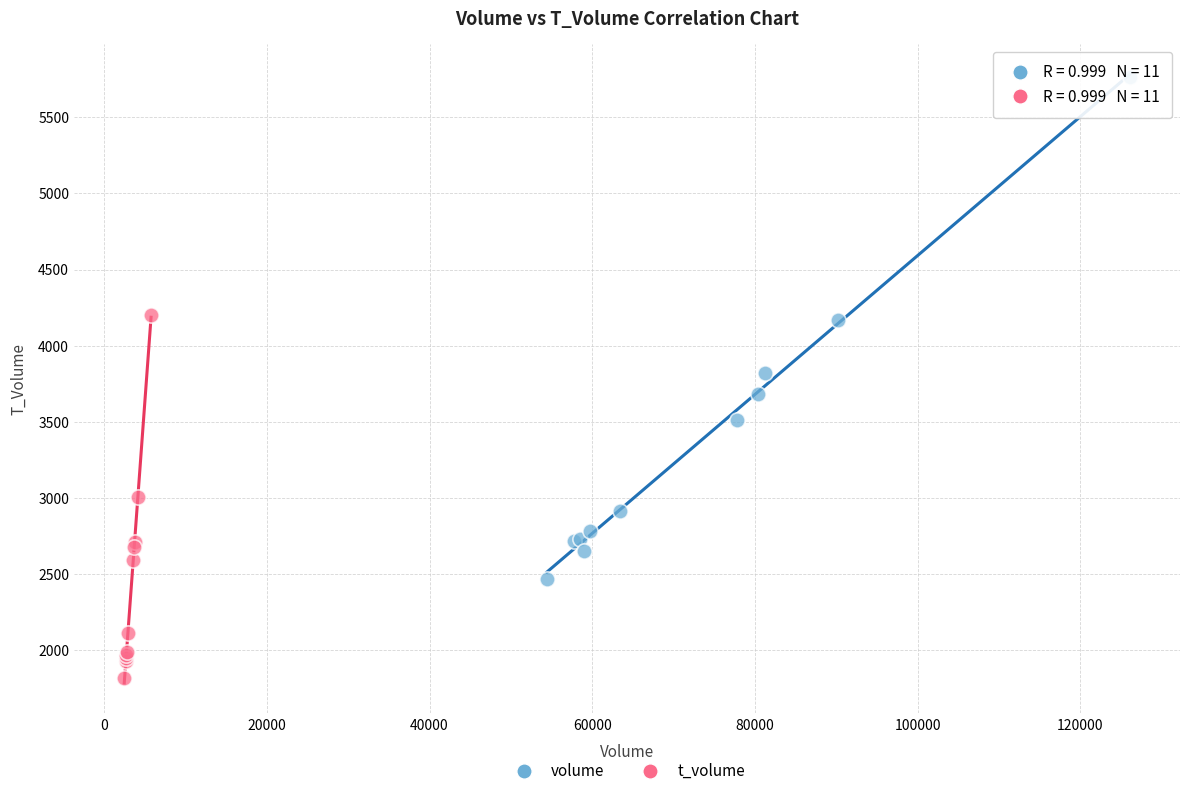

Which series has the largest Y range (max minus min)?

volume